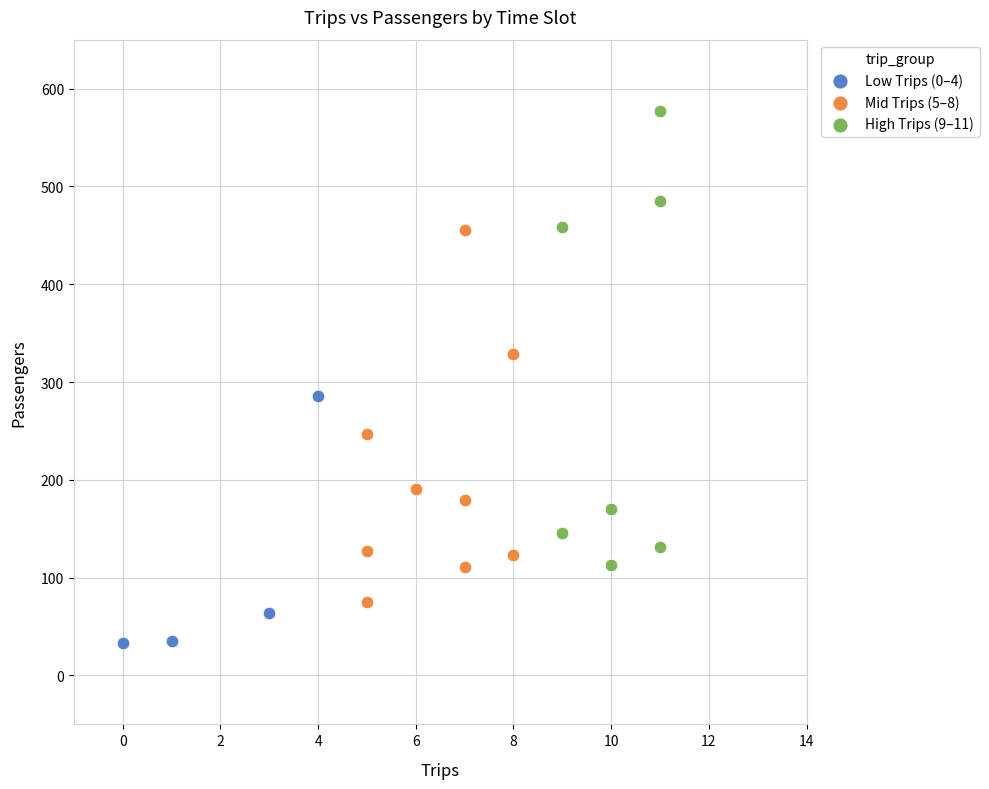

Which series contains the lowest Y value?

Low Trips (0–4)